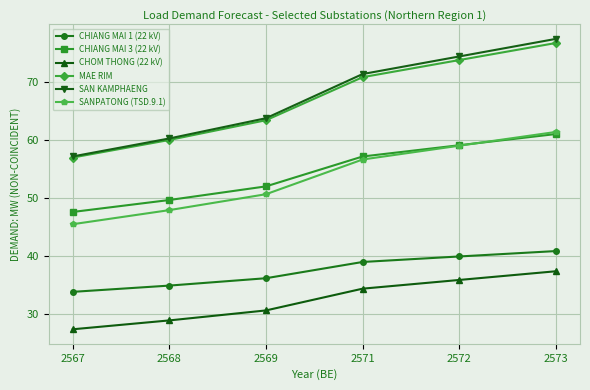

List the labels in order of CHOM THONG (22 kV) value, smallest first.

2567, 2568, 2569, 2571, 2572, 2573